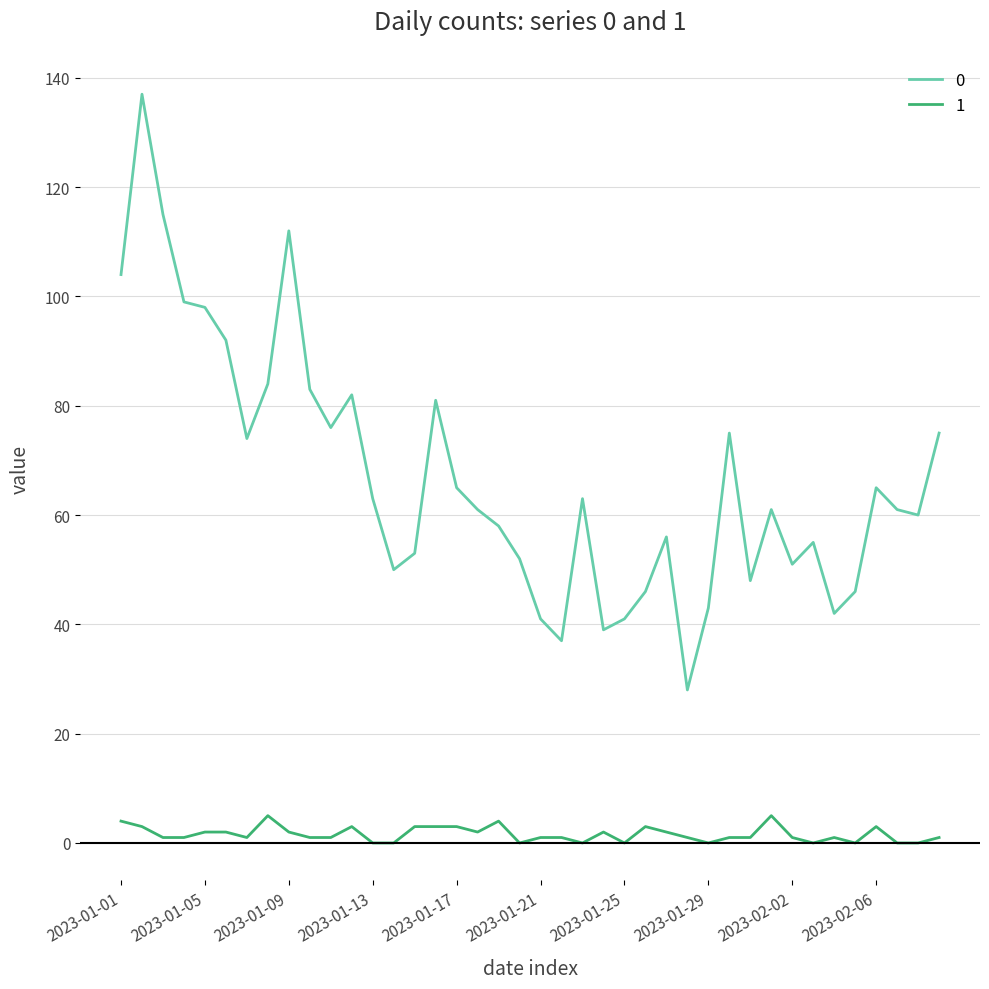

What are all the series names shown in the legend?

0, 1